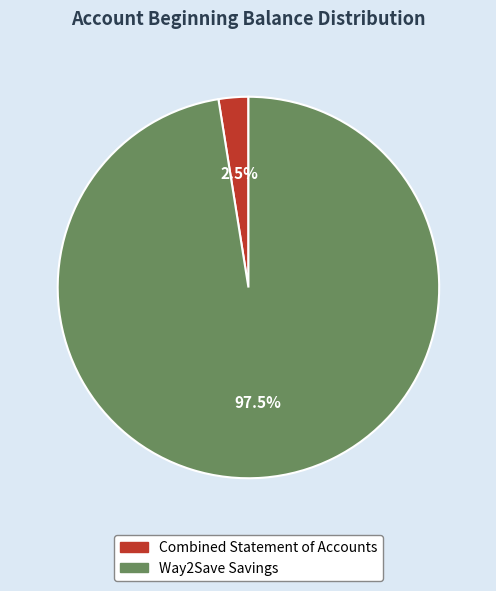

Rank the categories by value from highest to lowest.

Way2Save Savings, Combined Statement of Accounts